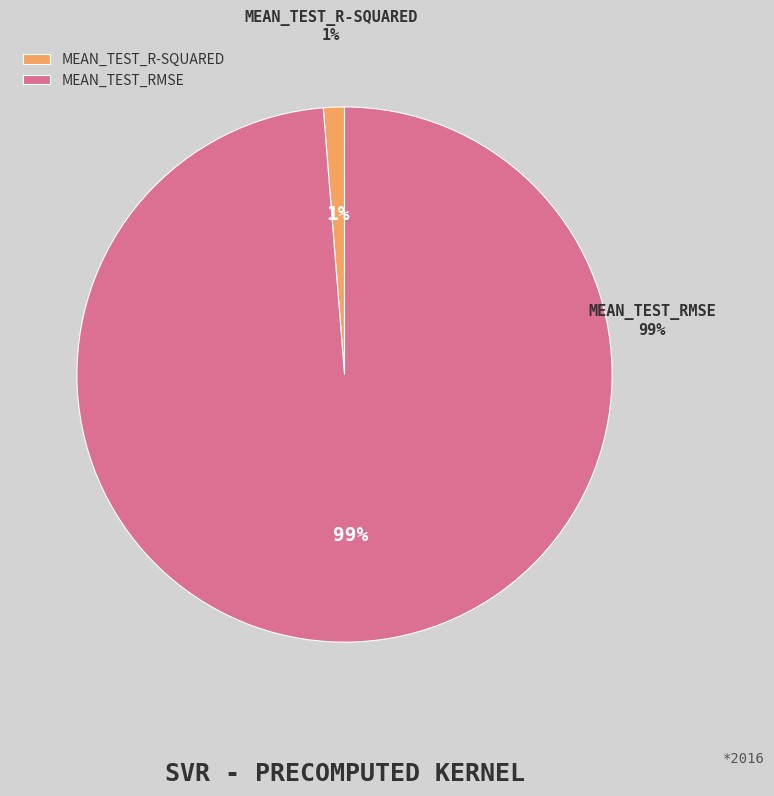

The mean_test_R-squared slice represents 11% of the pie. True or false?

False